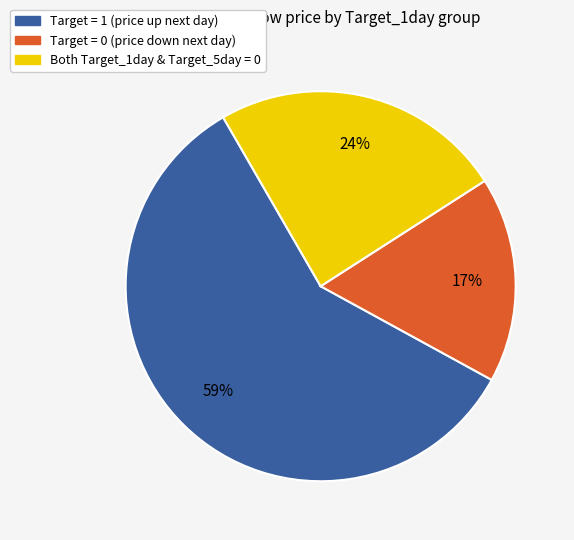

To the nearest percent, what is the difference between the largest and smallest slice percentages?

42%